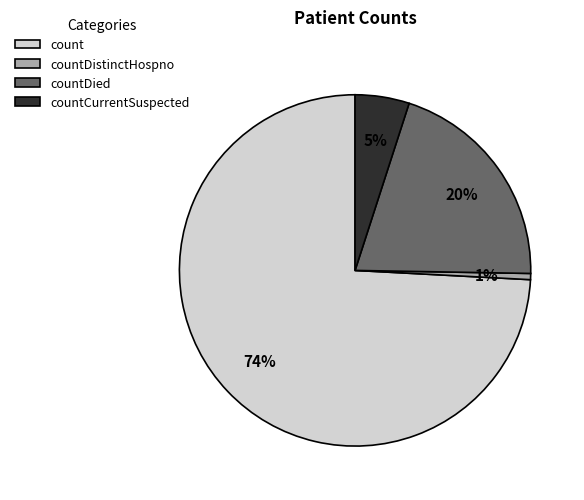

True or false: countDied accounts for 9% of the total.

False